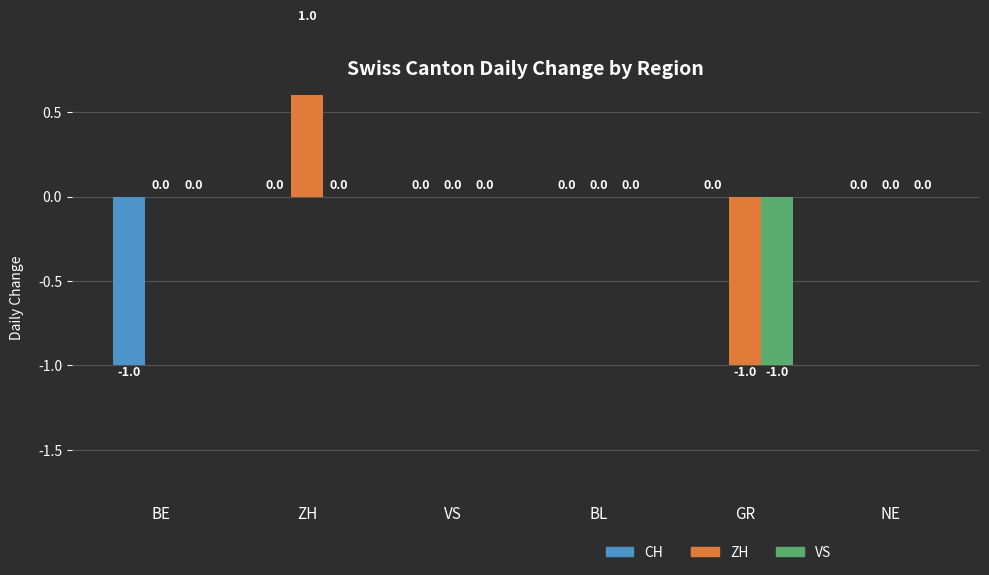

What is the minimum value for CH?

-1